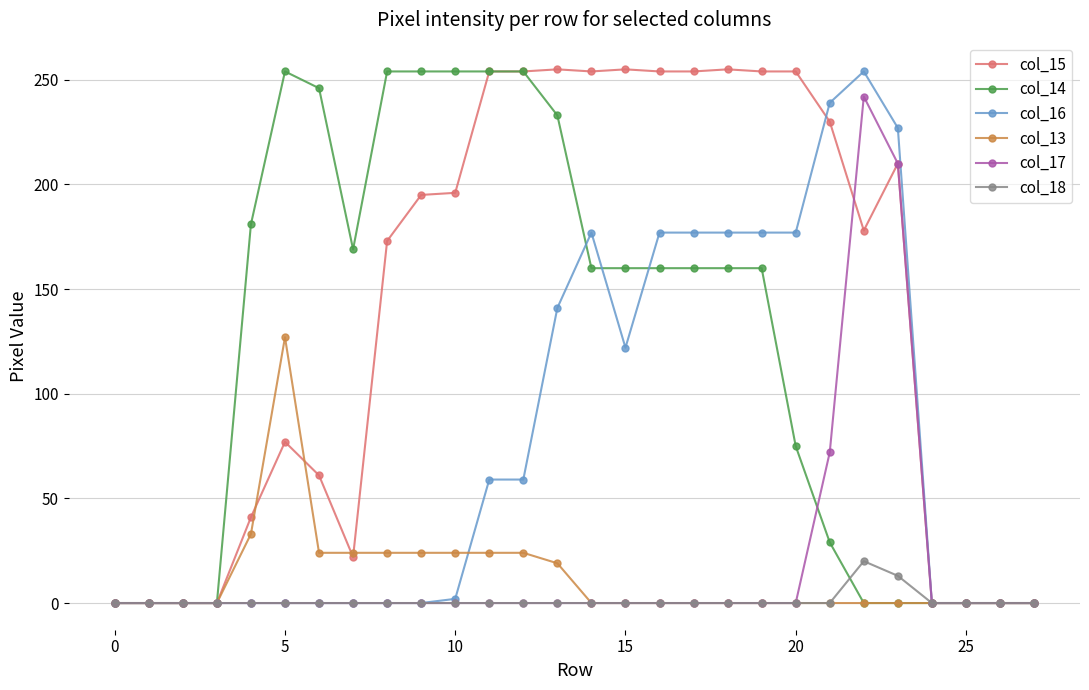

Which series has the largest total across all categories?

col_15